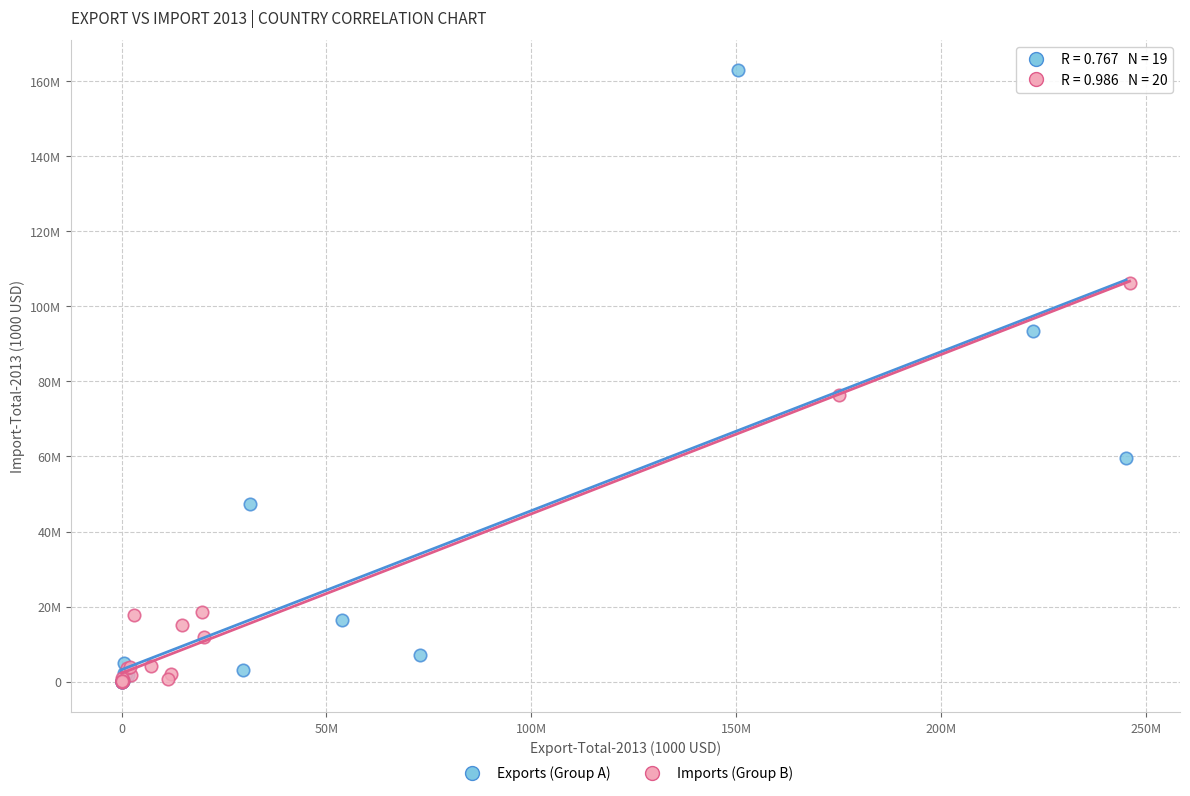

What are all the series names shown in the legend?

Exports (Group A), Imports (Group B)